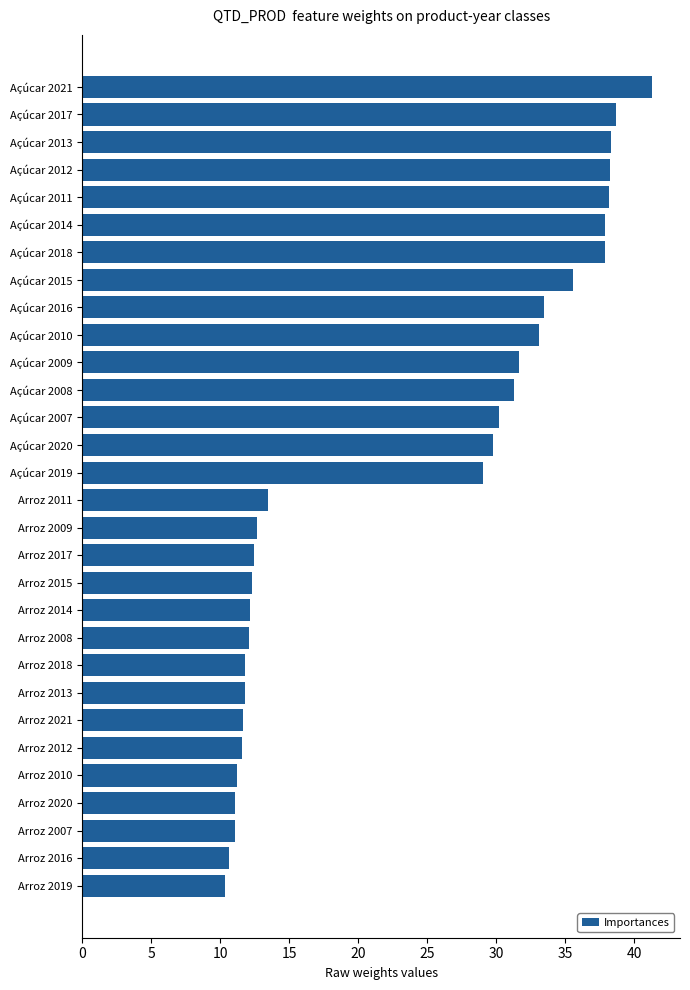

What position from the top is Açúcar 2016?

9